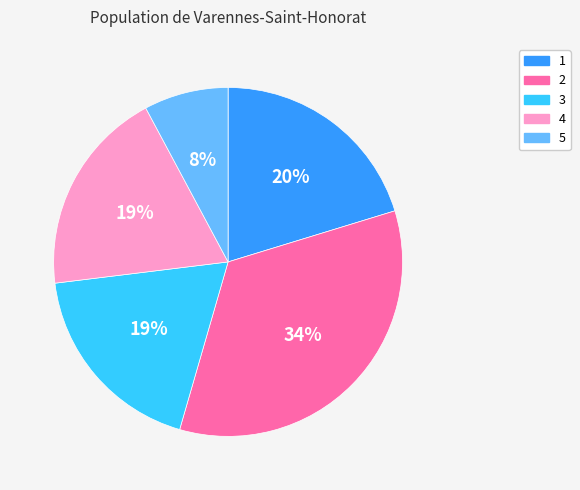

Count the number of slices in the pie.

5